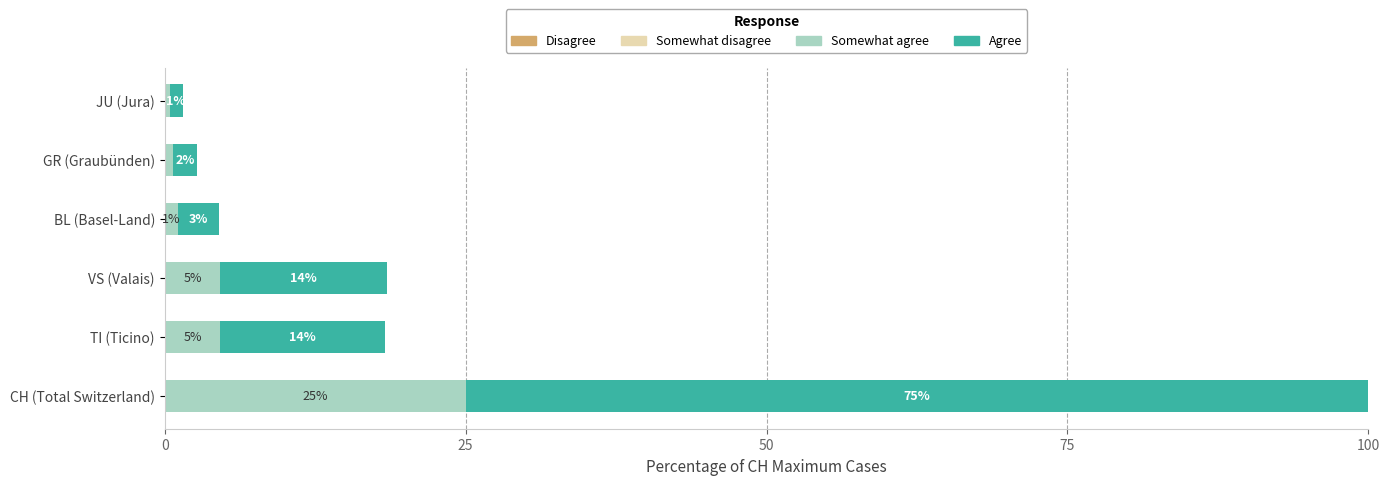

What is the lowest value of the Somewhat agree series?

0.4